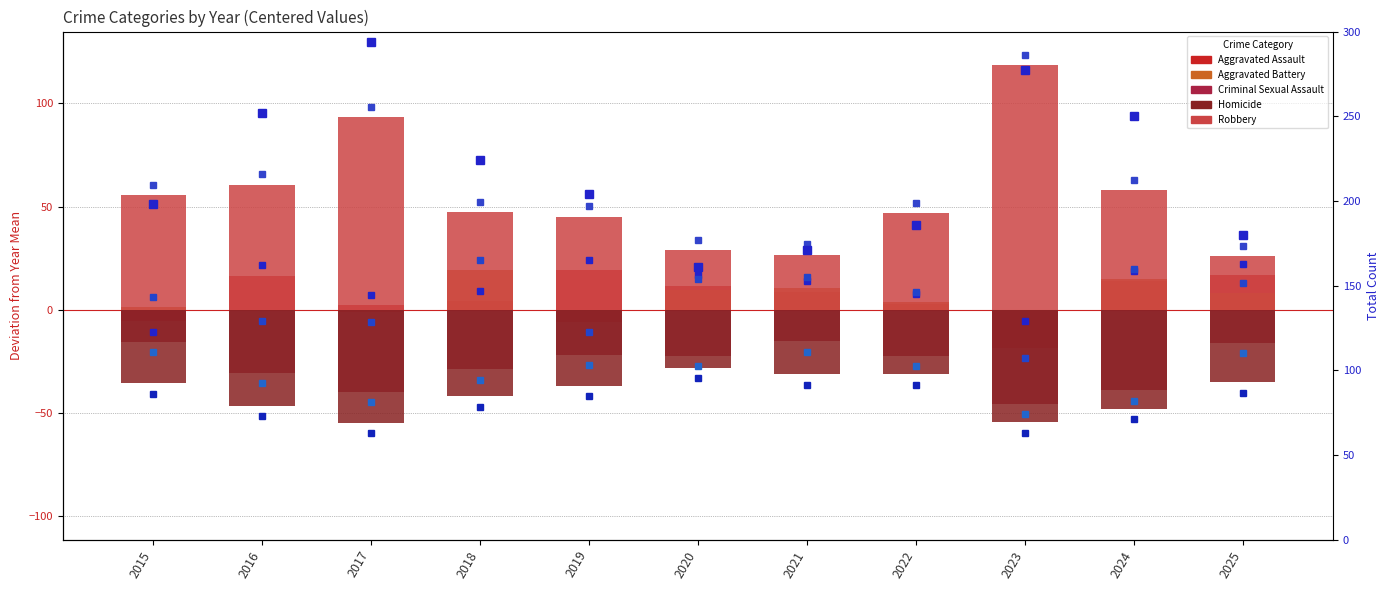

Reading left to right, extract all data points from this chart.

Aggravated Assault: 2015=-5.6	2016=16.6	2017=2.2	2018=4.2	2019=19.2	2020=11.8	2021=8.8	2022=2.8	2023=-0.4	2024=14.0	2025=17.0
Aggravated Battery: 2015=1.4	2016=-0.4	2017=-0.8	2018=19.2	2019=-5.8	2020=9.8	2021=10.8	2022=3.8	2023=-18.4	2024=15.0	2025=8.0
Criminal Sexual Assault: 2015=-15.6	2016=-30.4	2017=-39.8	2018=-28.8	2019=-21.8	2020=-22.2	2021=-15.2	2022=-22.2	2023=-45.4	2024=-39.0	2025=-16.0
Homicide: 2015=-35.6	2016=-46.4	2017=-54.8	2018=-41.8	2019=-36.8	2020=-28.2	2021=-31.2	2022=-31.2	2023=-54.4	2024=-48.0	2025=-35.0
Robbery: 2015=55.4	2016=60.6	2017=93.2	2018=47.2	2019=45.2	2020=28.8	2021=26.8	2022=46.8	2023=118.6	2024=58.0	2025=26.0
Total Count: 2015=198.0	2016=252.0	2017=294.0	2018=224.0	2019=204.0	2020=161.0	2021=171.0	2022=186.0	2023=277.0	2024=250.0	2025=180.0